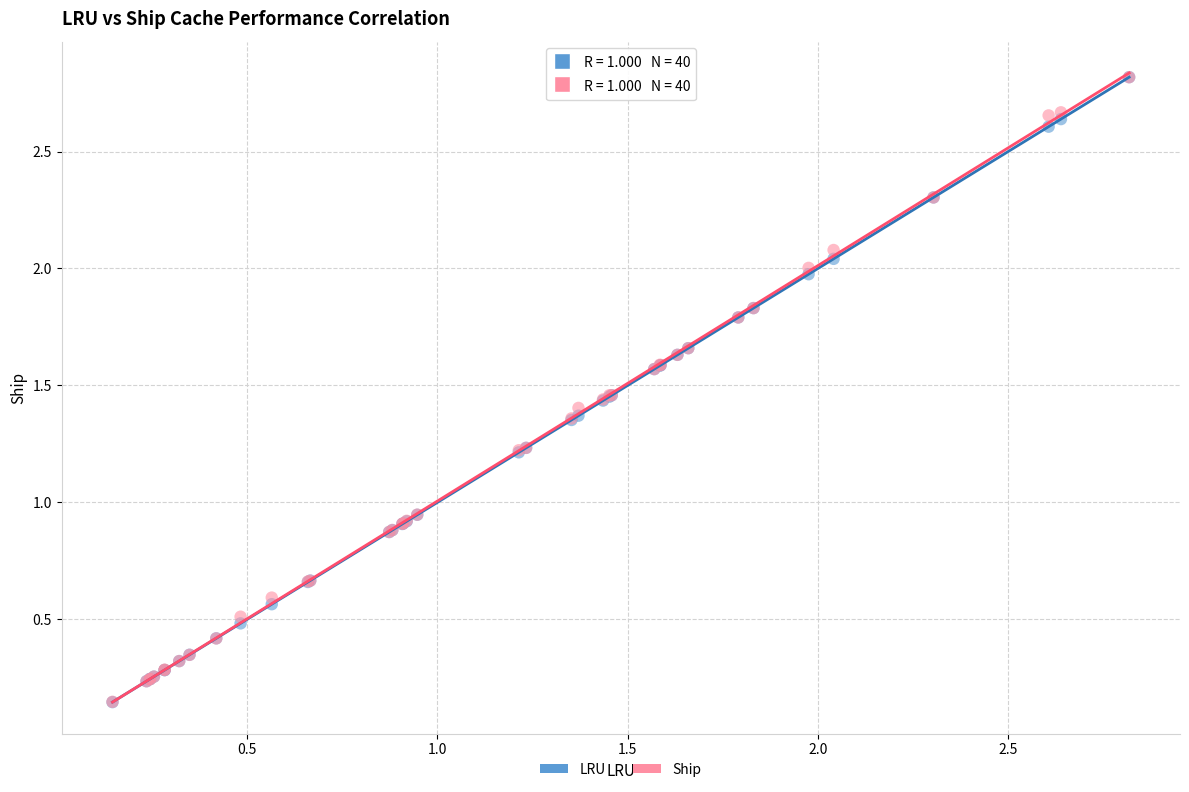

What are all the series names shown in the legend?

LRU, Ship